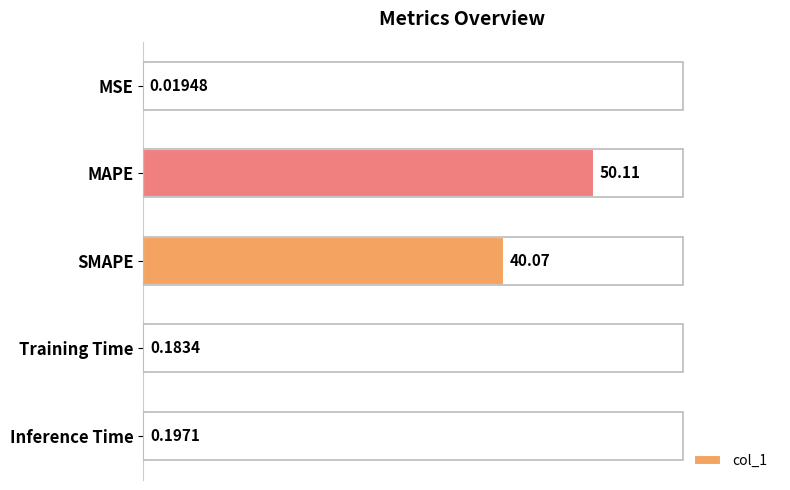

How many categories are shown in the chart?

5